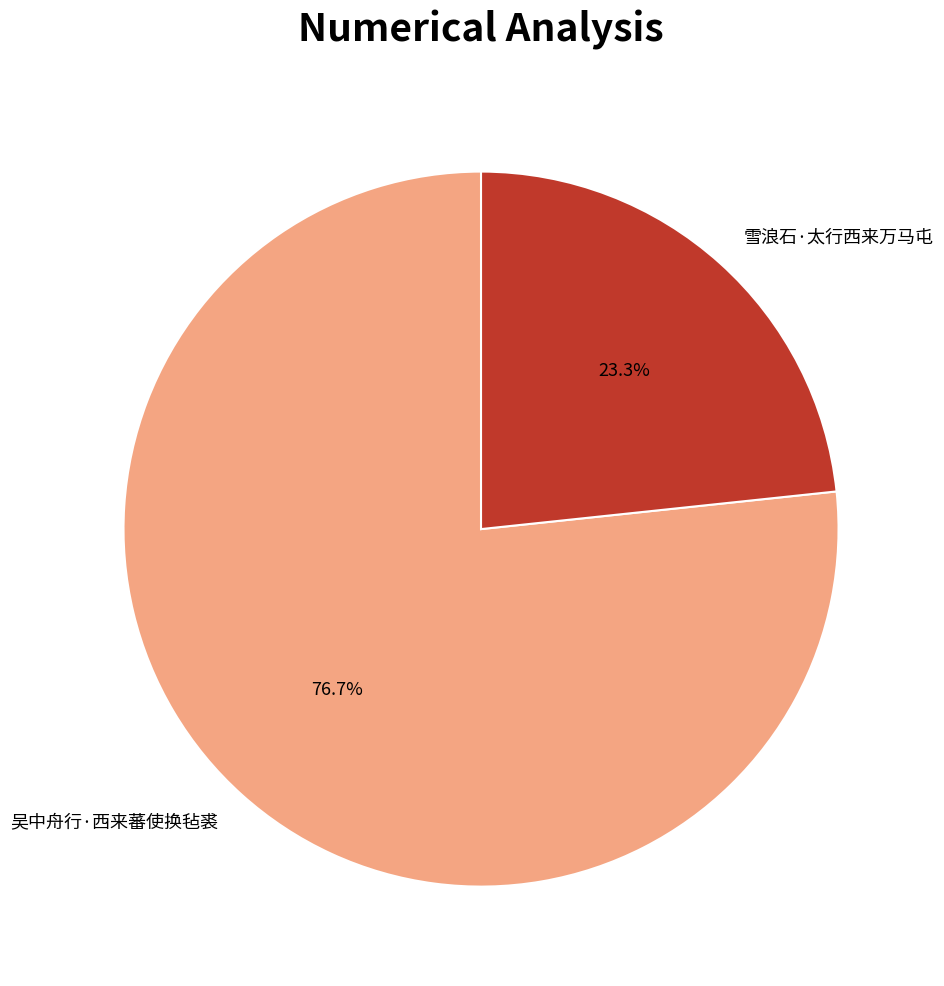

To the nearest percent, what is the combined percentage of 雪浪石·太行西来万马屯 and 吴中舟行·西来蕃使换毡裘?

100%